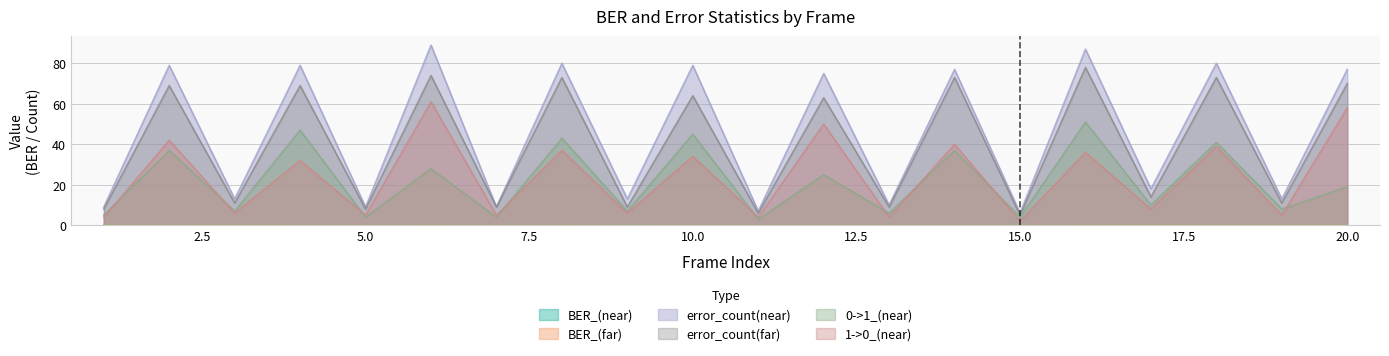

Which series has the largest range (max minus min)?

error_count(near)